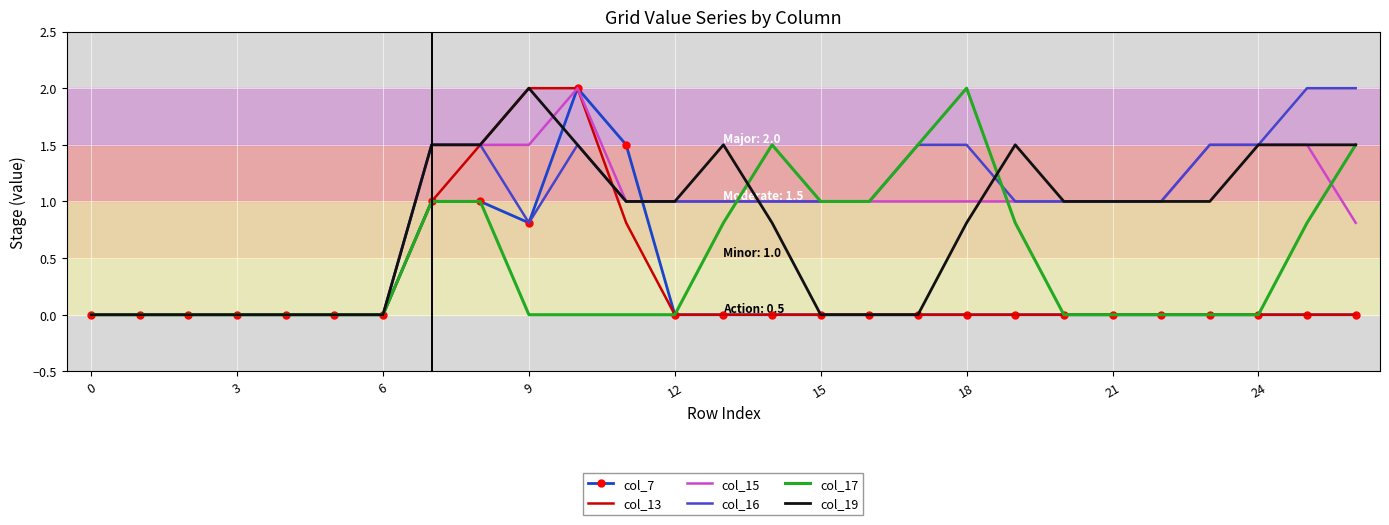

Reading left to right, transcribe all the data shown in this chart.

col_7: 0.0	0.0	0.0	0.0	0.0	0.0	0.0	1.0	1.0	0.8	2.0	1.5	0.0	0.0	0.0	0.0	0.0	0.0	0.0	0.0	0.0	0.0	0.0	0.0	0.0	0.0	0.0
col_13: 0.0	0.0	0.0	0.0	0.0	0.0	0.0	1.0	1.5	2.0	2.0	0.8	0.0	0.0	0.0	0.0	0.0	0.0	0.0	0.0	0.0	0.0	0.0	0.0	0.0	0.0	0.0
col_15: 0.0	0.0	0.0	0.0	0.0	0.0	0.0	1.5	1.5	1.5	2.0	1.0	1.0	1.0	1.0	1.0	1.0	1.0	1.0	1.0	1.0	1.0	1.0	1.5	1.5	1.5	0.8
col_16: 0.0	0.0	0.0	0.0	0.0	0.0	0.0	1.5	1.5	0.8	1.5	1.0	1.0	1.0	1.0	1.0	1.0	1.5	1.5	1.0	1.0	1.0	1.0	1.5	1.5	2.0	2.0
col_17: 0.0	0.0	0.0	0.0	0.0	0.0	0.0	1.0	1.0	0.0	0.0	0.0	0.0	0.8	1.5	1.0	1.0	1.5	2.0	0.8	0.0	0.0	0.0	0.0	0.0	0.8	1.5
col_19: 0.0	0.0	0.0	0.0	0.0	0.0	0.0	1.5	1.5	2.0	1.5	1.0	1.0	1.5	0.8	0.0	0.0	0.0	0.8	1.5	1.0	1.0	1.0	1.0	1.5	1.5	1.5